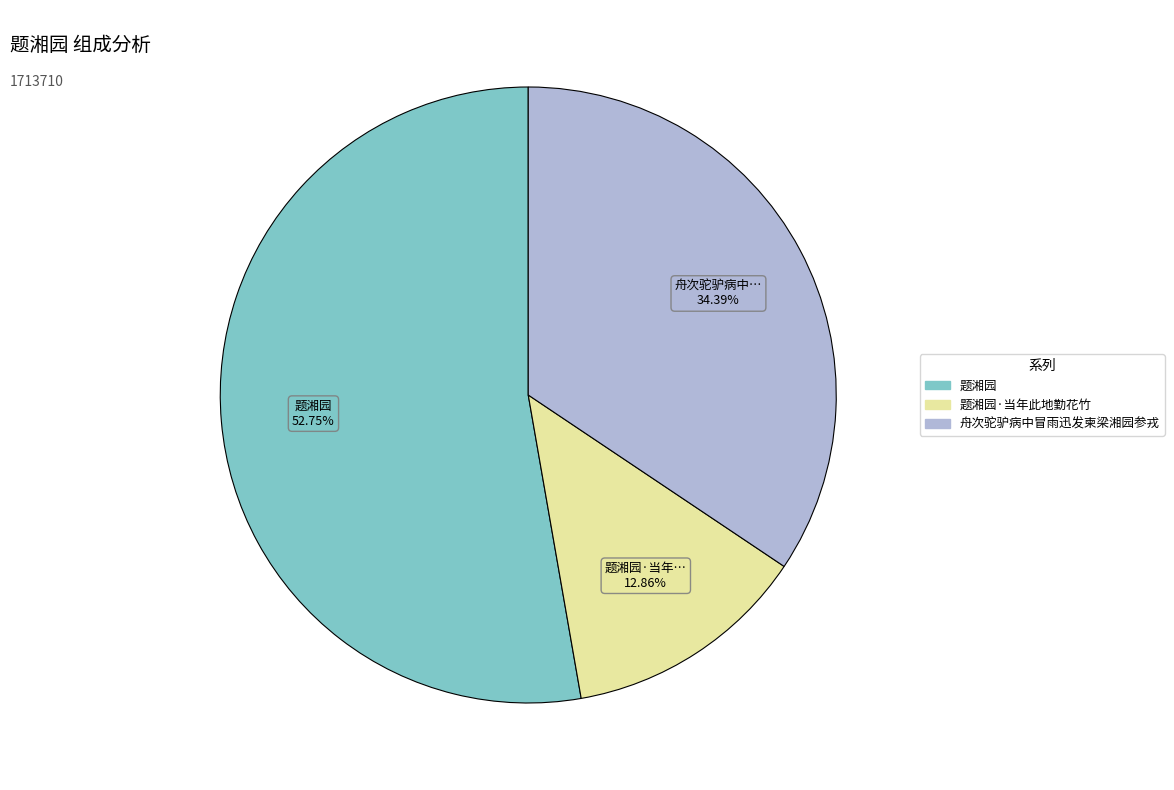

Is there any slice that represents more than half of the pie?

Yes